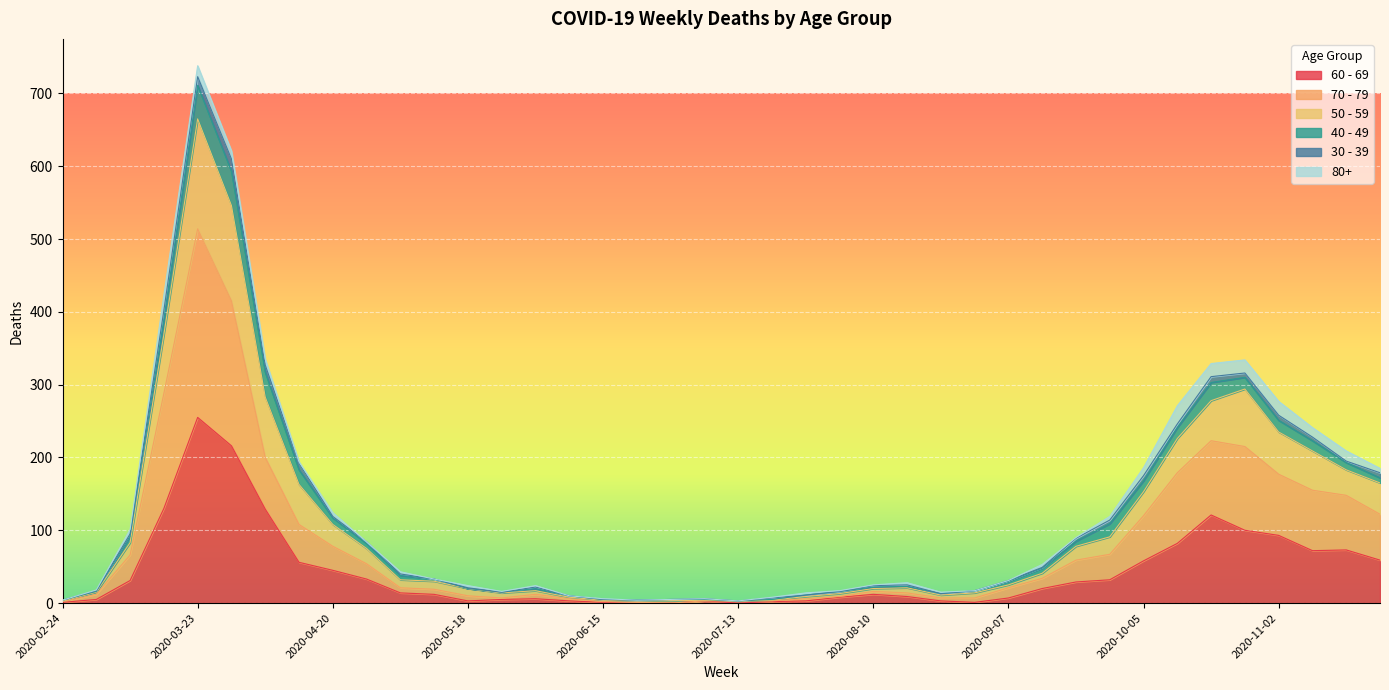

What is the sum of all 60 - 69 values?

1732